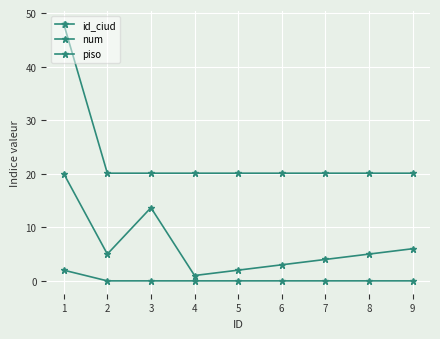

True or false: num and piso intersect in this chart.

False